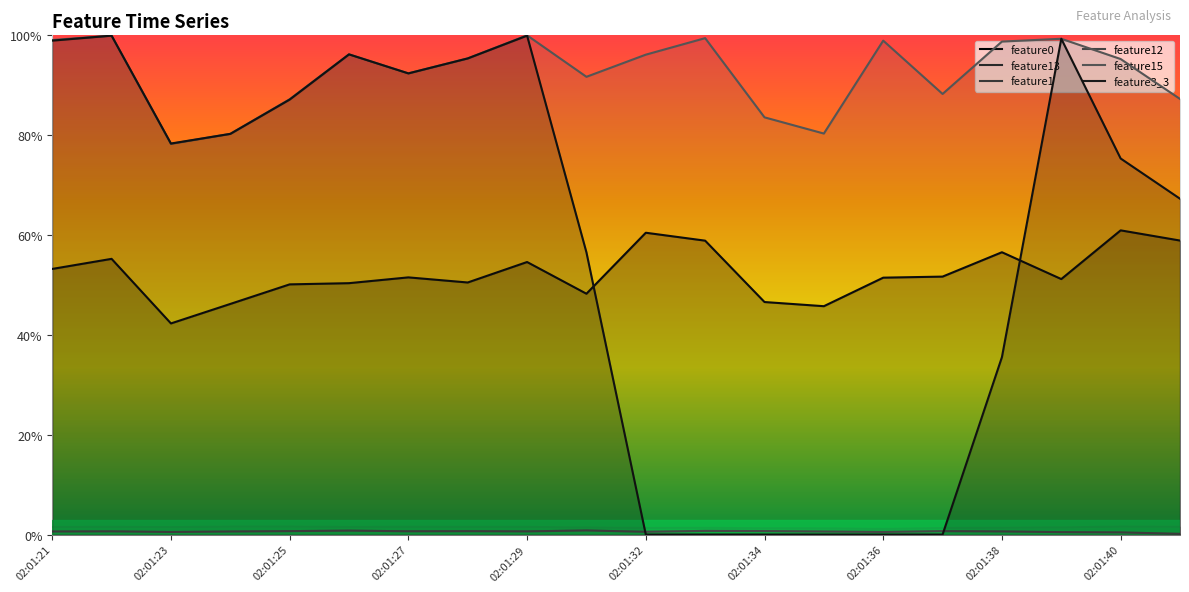

How many intersections are there between feature13 and feature3_3?

2